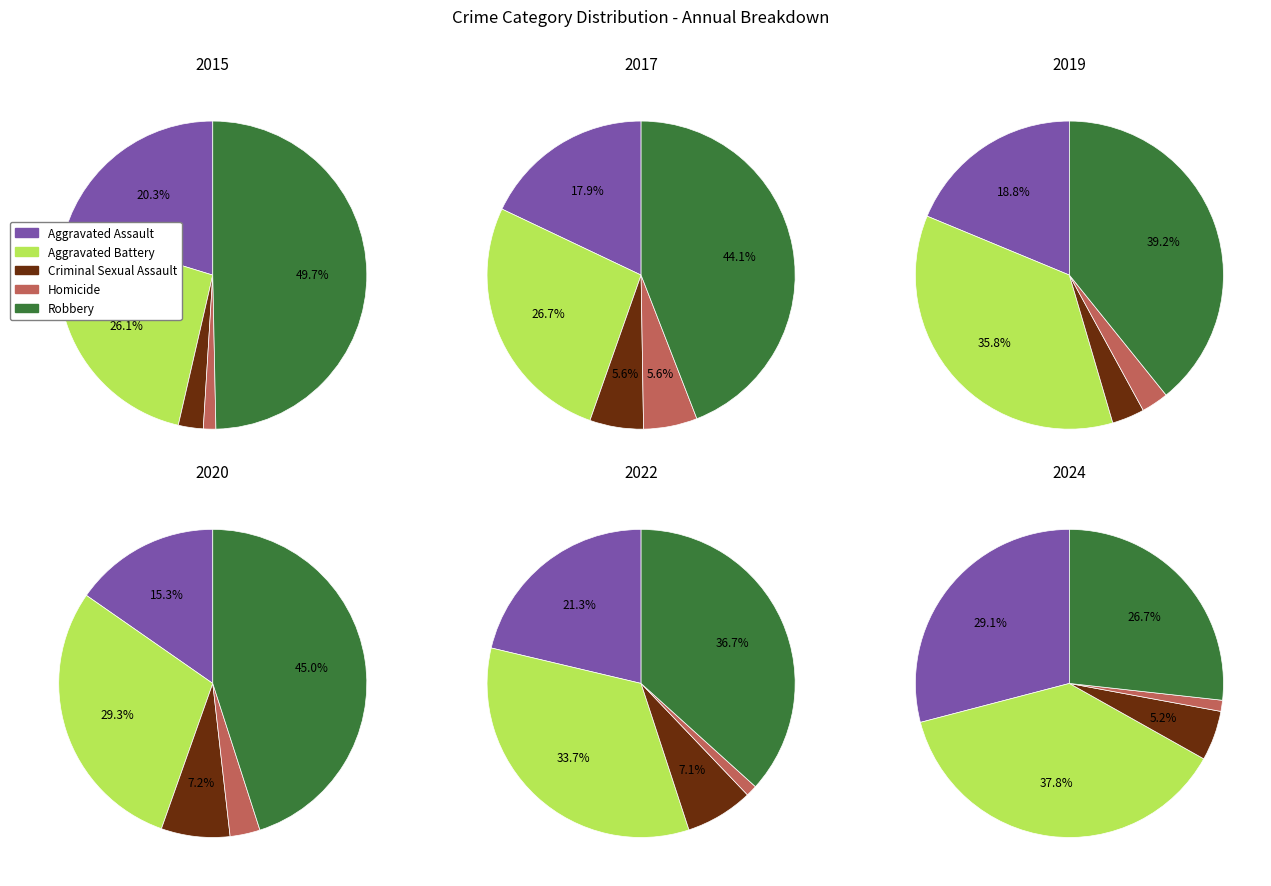

What percentage is NOT represented by 1?

91.9%